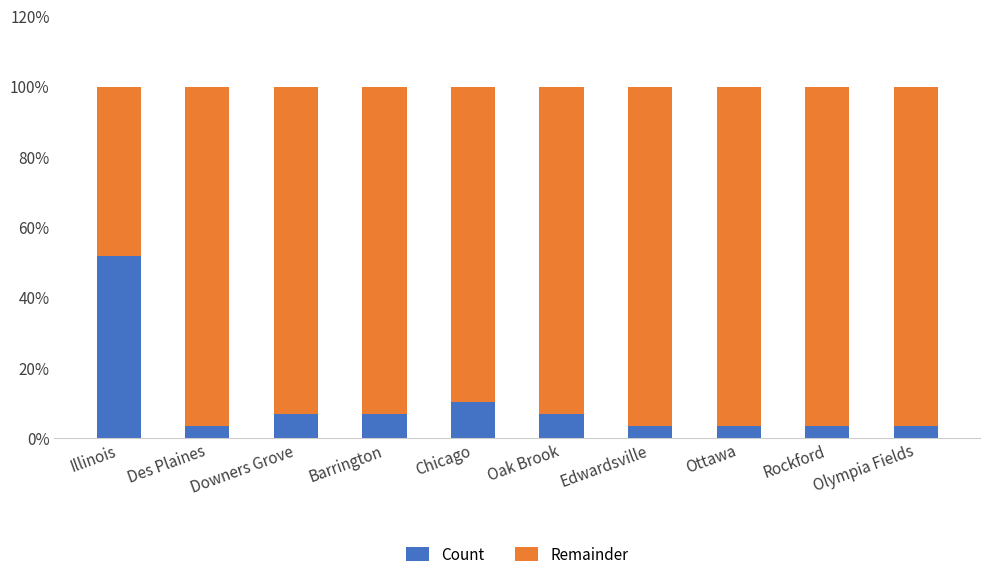

What is the label of the 5th bar from the left?

Chicago